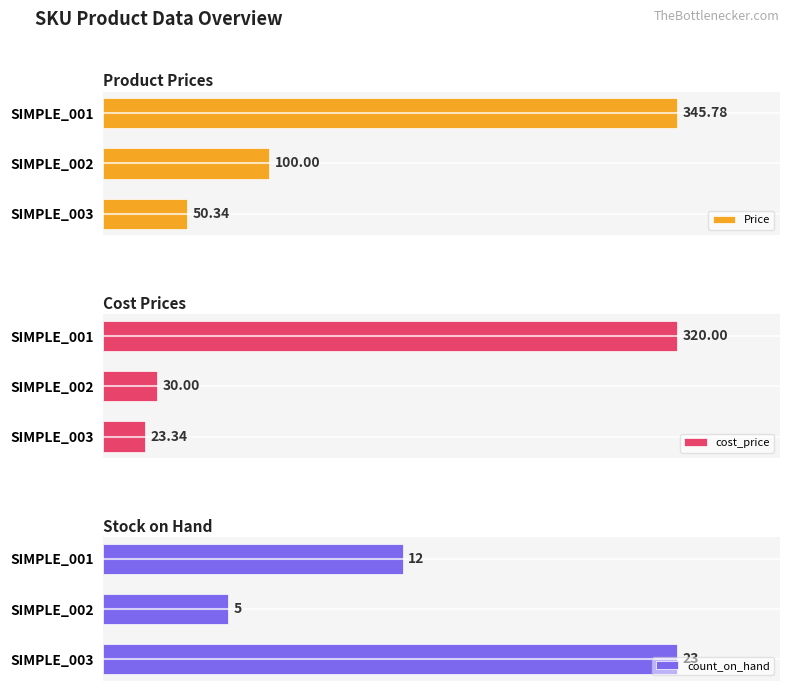

What is the maximum value for cost_price?

320.0